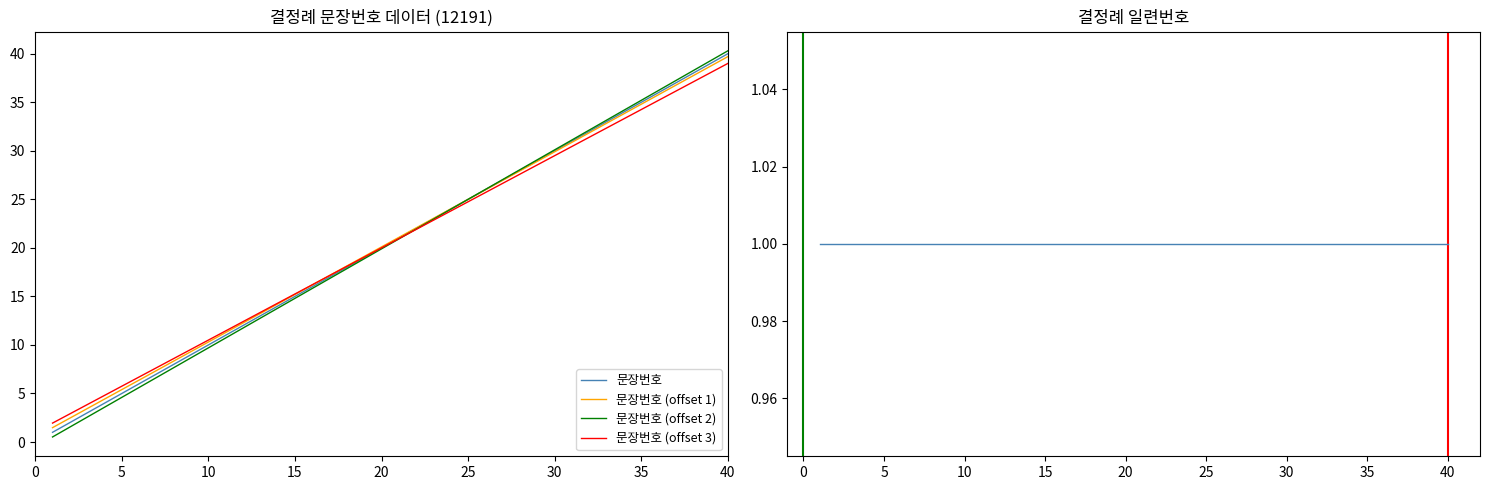

True or false: 문장번호 (offset 1) has a value of 7.4 at 5.

False